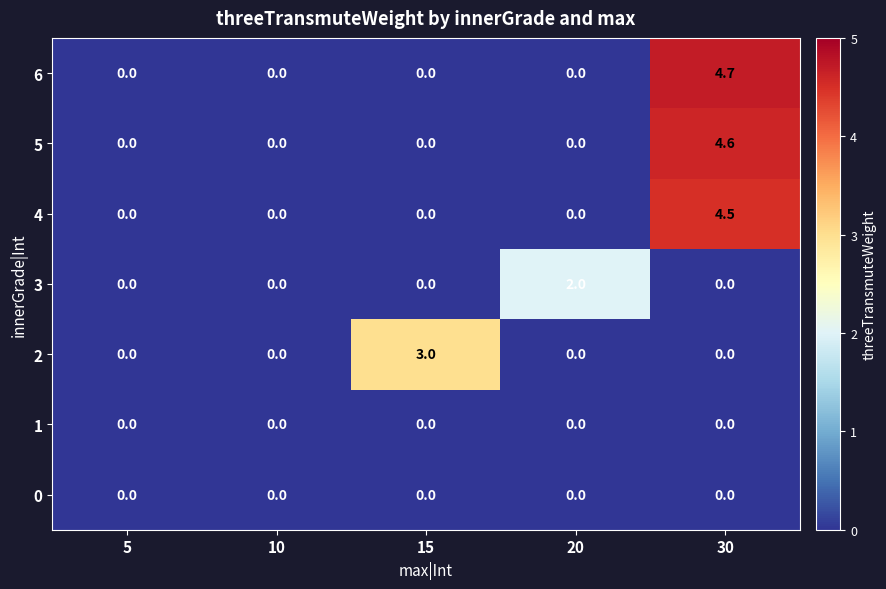

The 1 series shows 0.0 at 30. True or false?

True